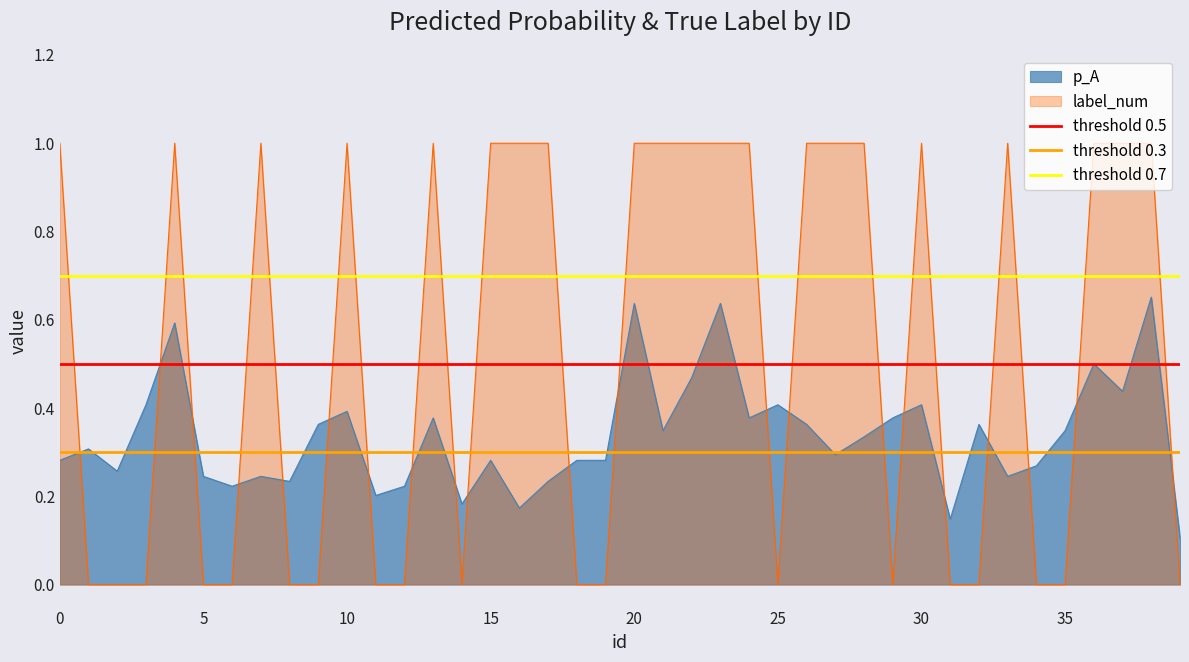

True or false: label_num has a value of 1.0 at 10.

True